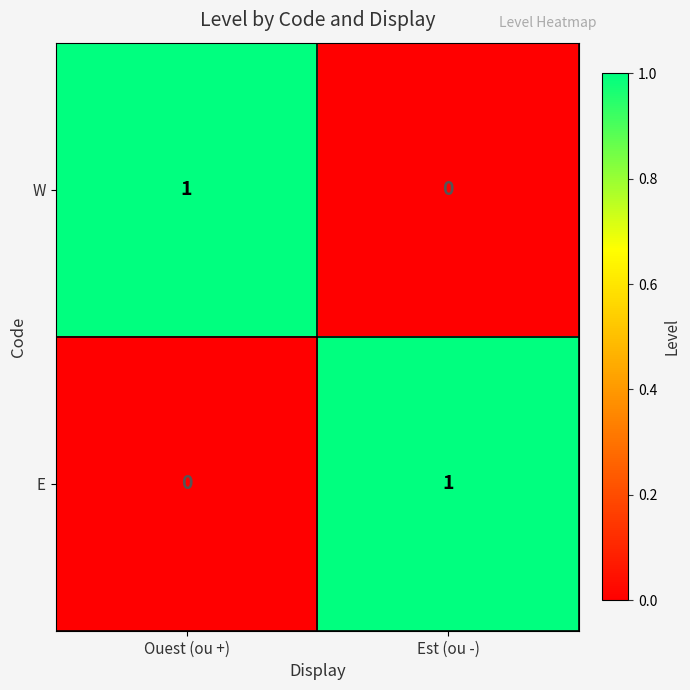

Where is E nearest to the value 0?

Ouest (ou +)